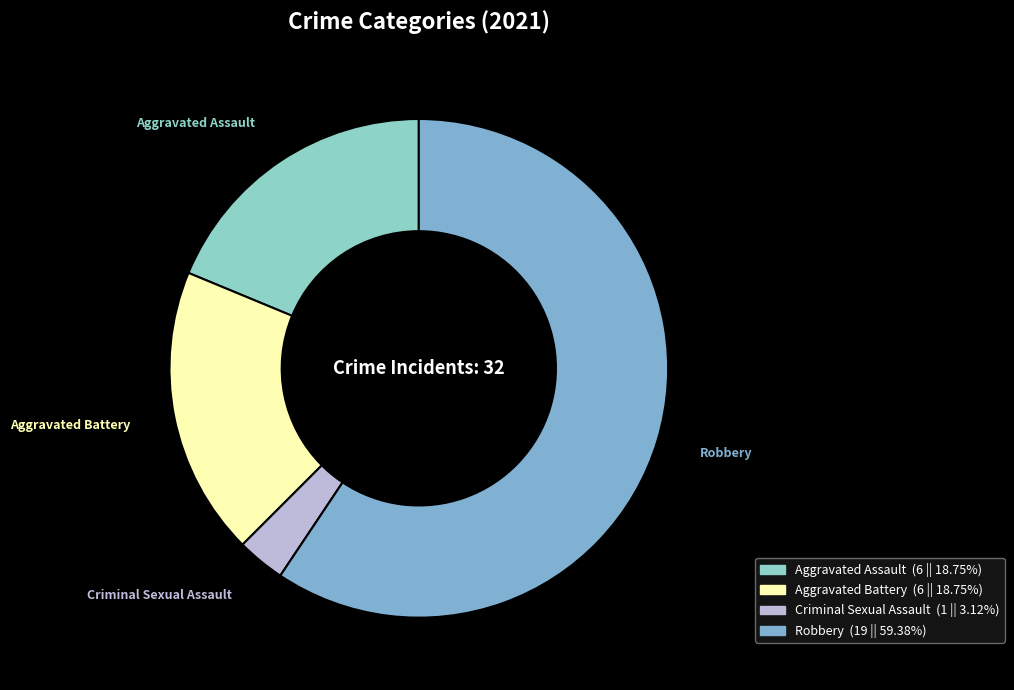

Count the number of slices in the pie.

4